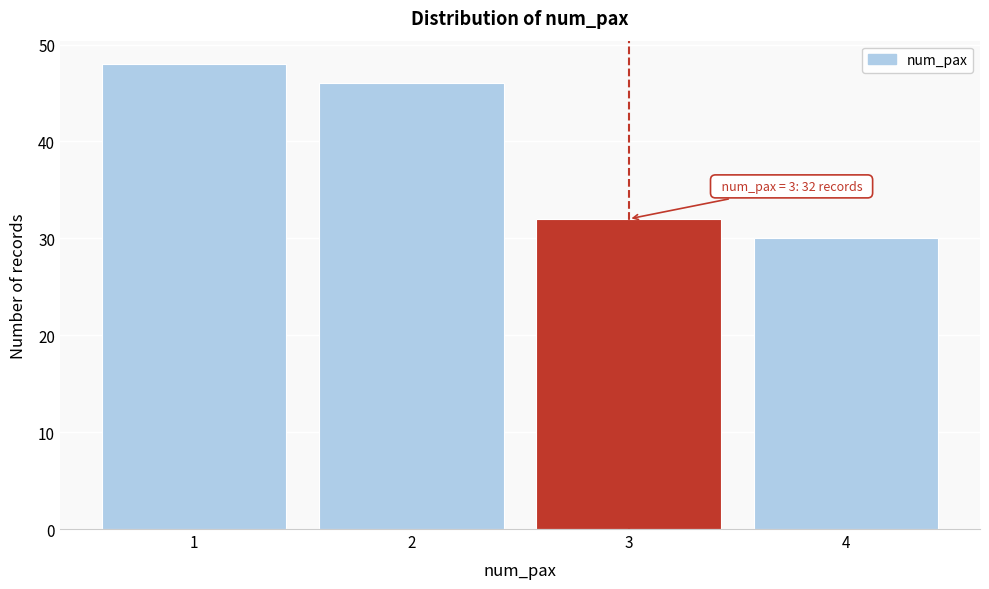

Reading right to left, what are all the values shown in this chart?

30	32	46	48